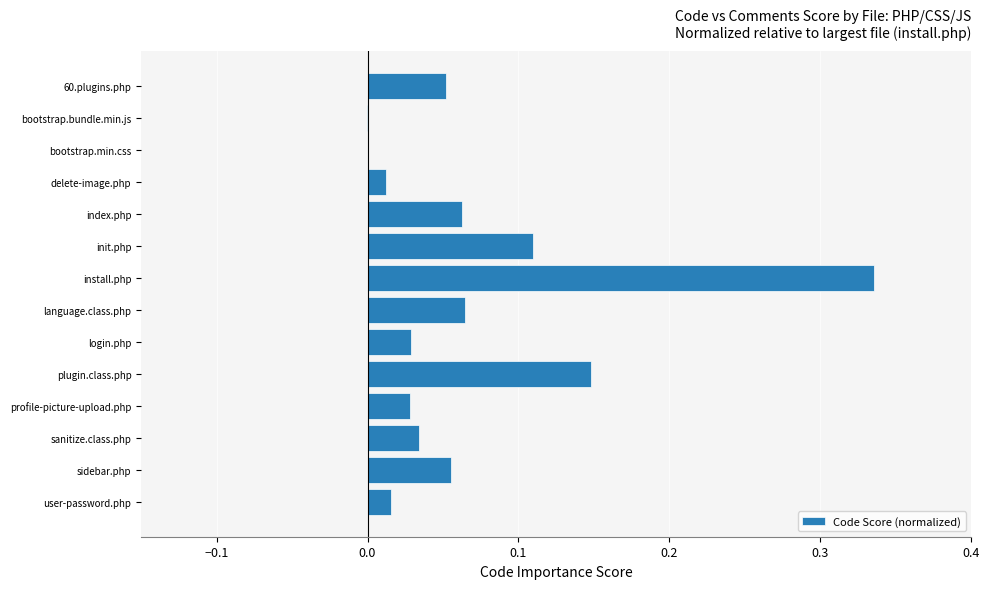

Which category has the highest value across all series?

install.php